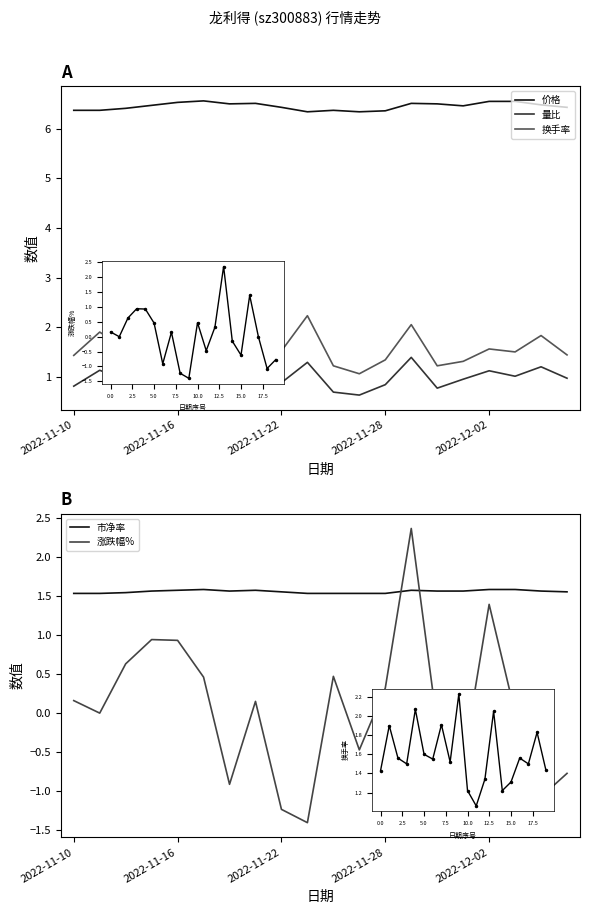

True or false: 市净率 has more than 1 points higher than both neighbors.

True